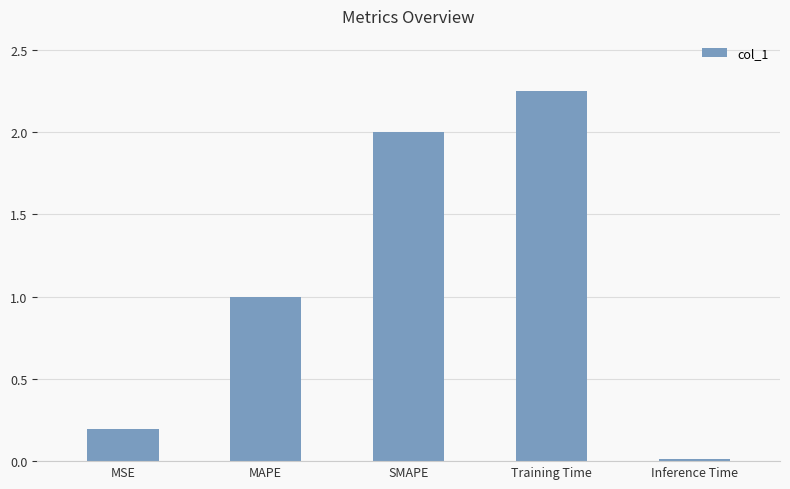

Read the value at MSE.

0.2